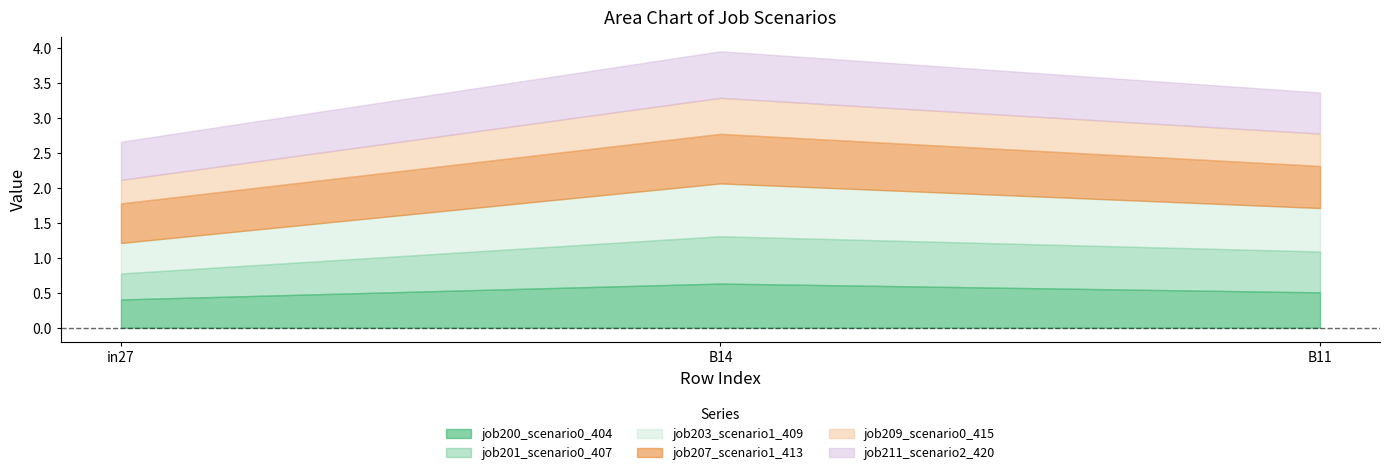

What is the greatest value displayed?

0.8